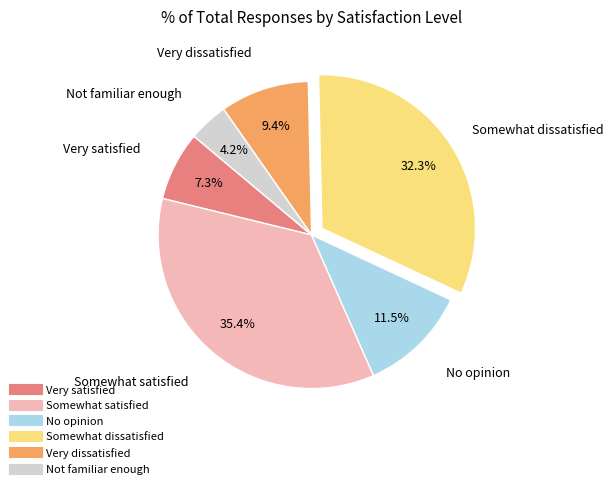

To the nearest percent, what is the difference between the largest and smallest slice percentages?

31%